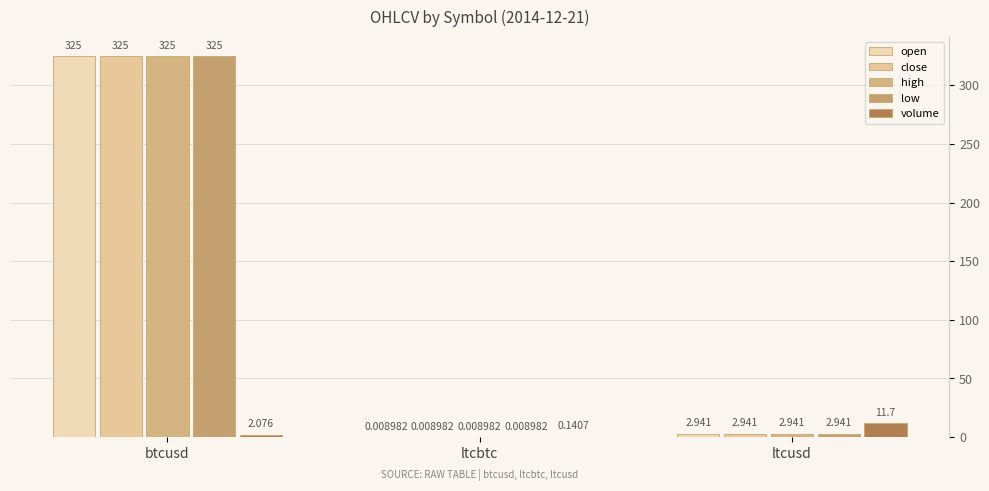

What value does the low series have at btcusd?

325.0